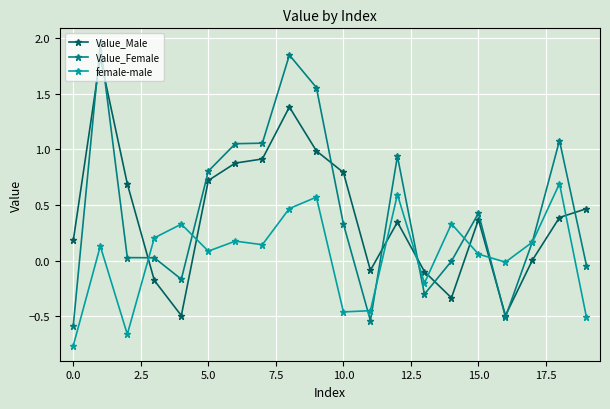

What is the maximum value for female-male?

0.7